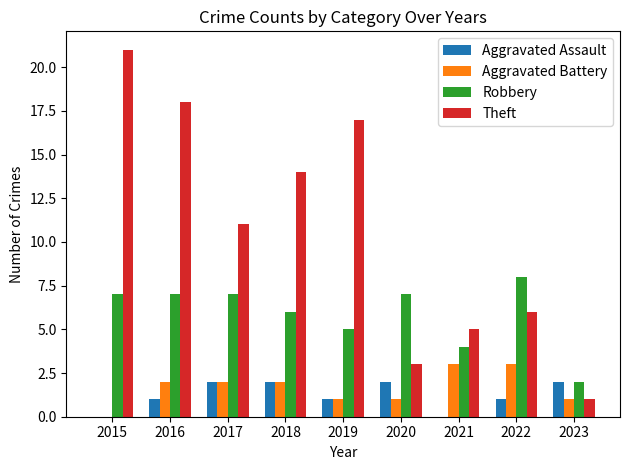

What is the average value of the Aggravated Assault series?

1